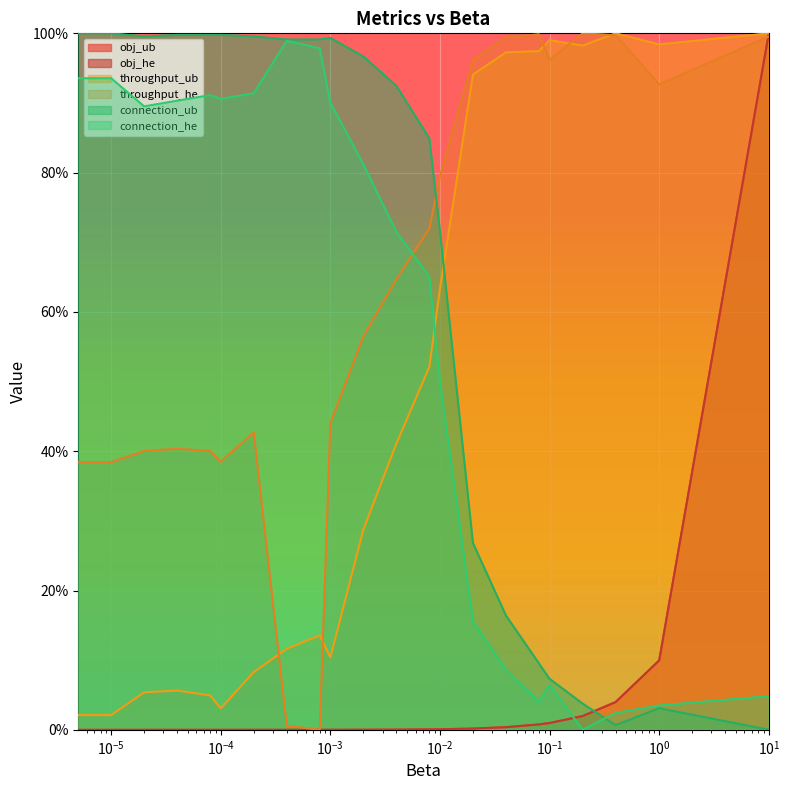

How many lines are shown in the chart?

6